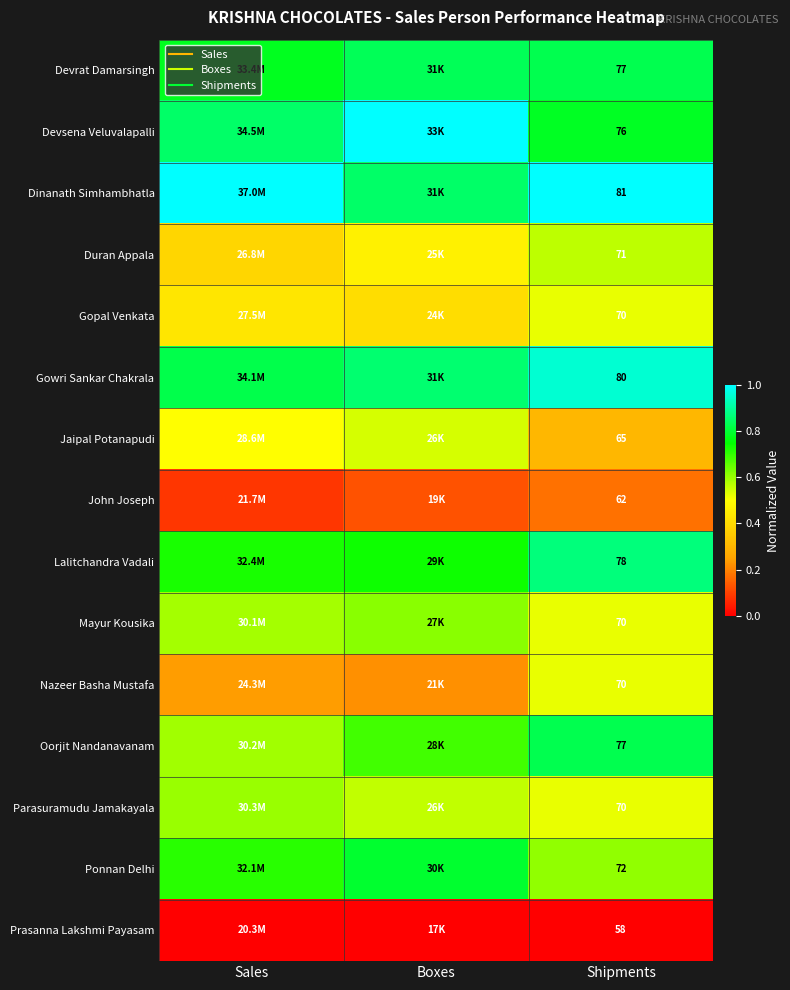

Count the Nazeer Basha Mustafa values in the range 0 to 1.

3